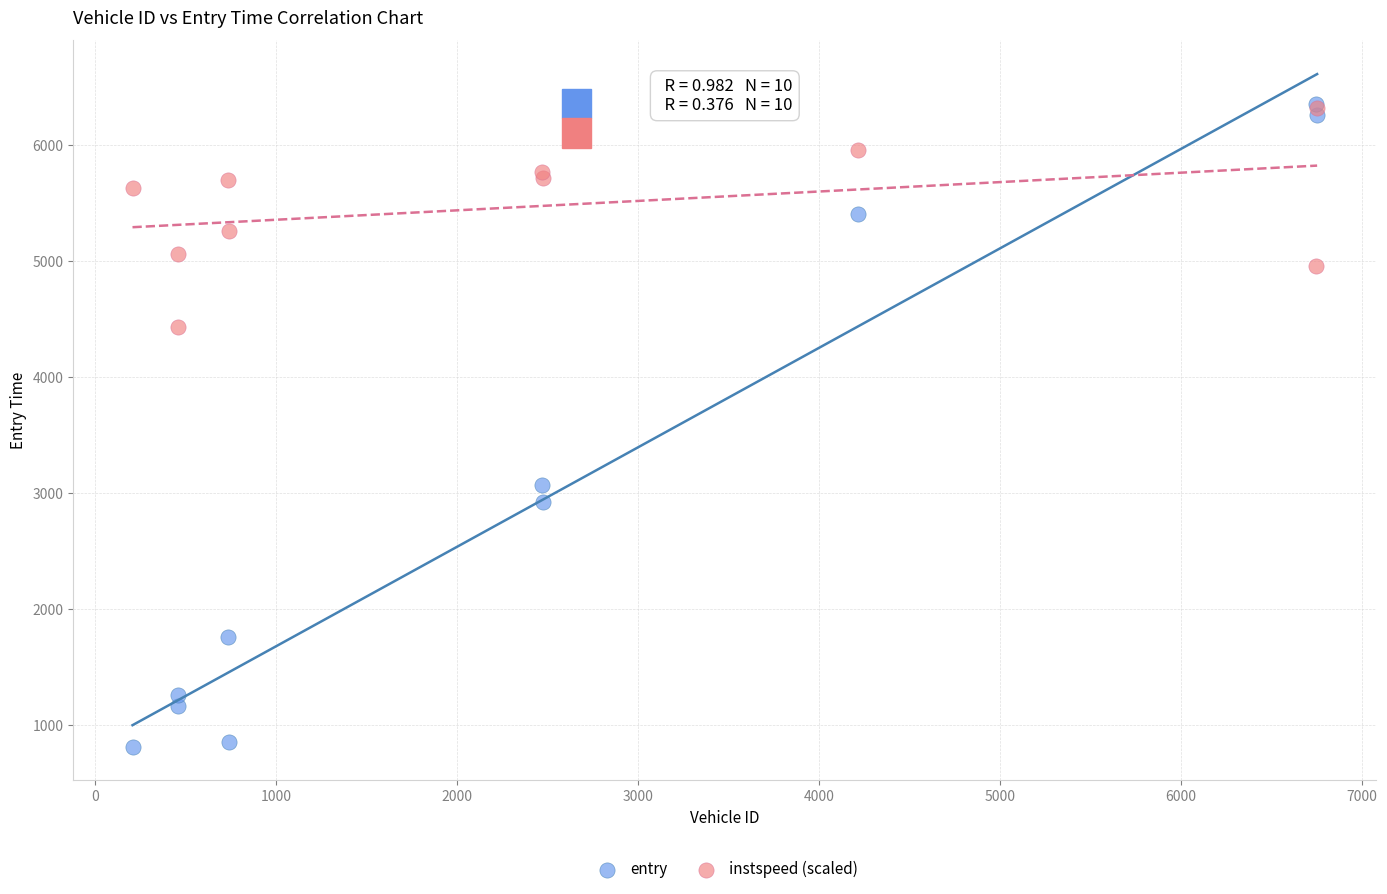

In the entry series, what Y value is closest to 3580?

3072.2